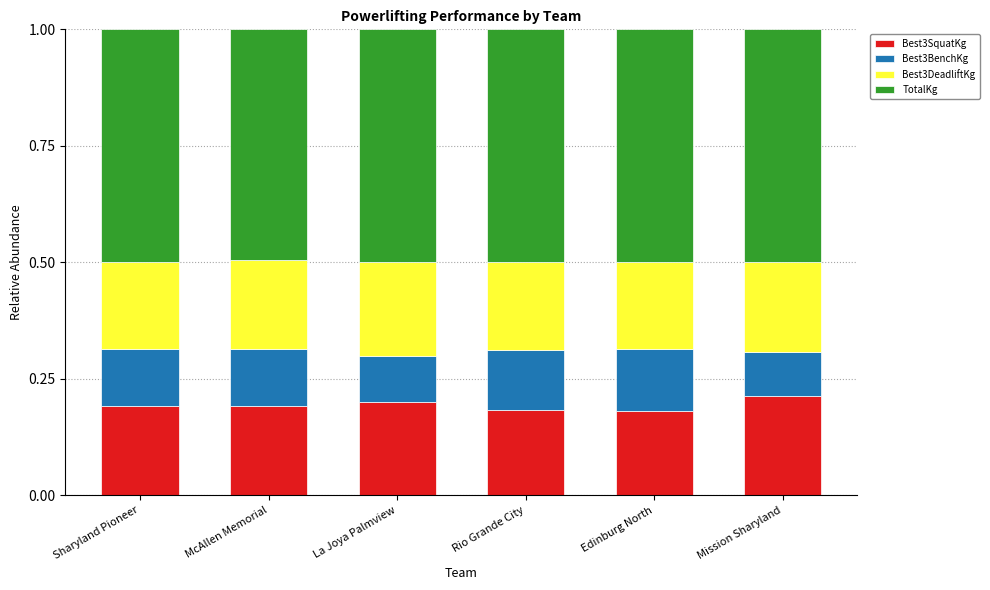

True or false: Best3SquatKg has a value of 0.3 at Edinburg North.

False